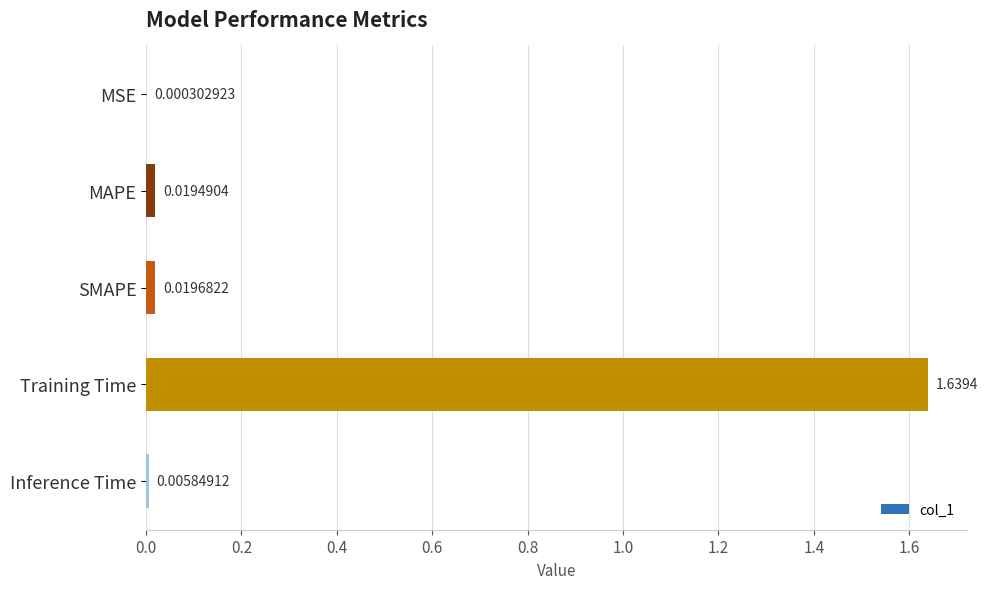

What is the sum of the values at SMAPE and Training Time?

1.7